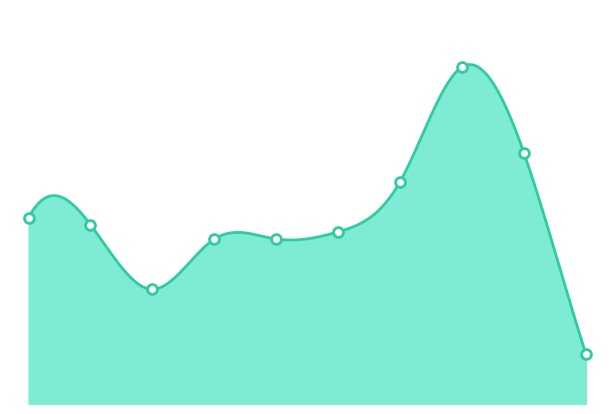

Between 2020 and 2024, which is larger?

2020